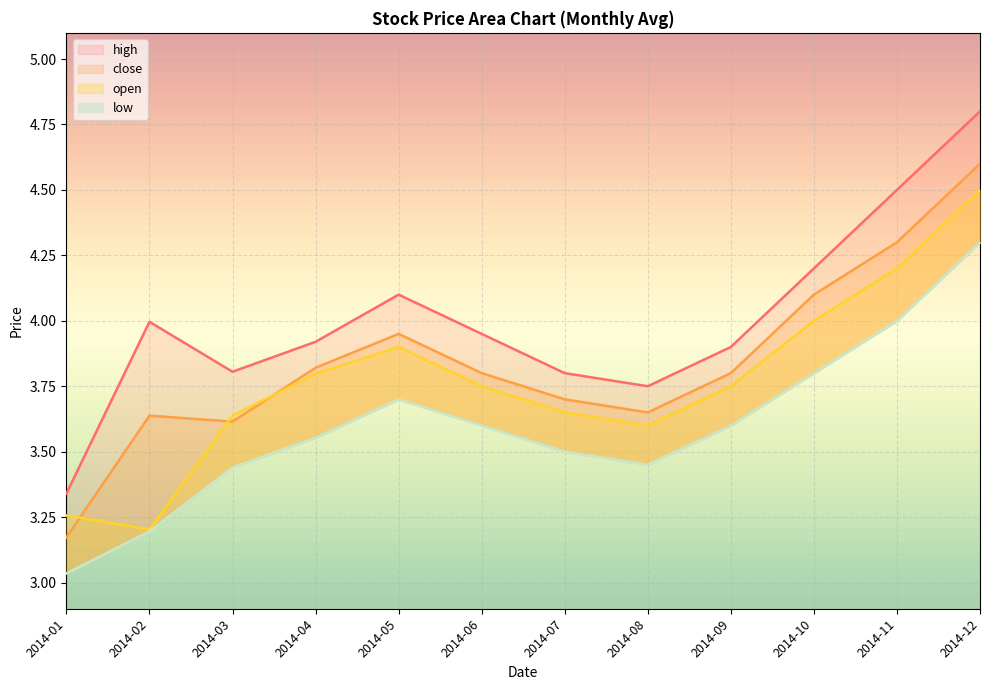

The open series shows 5.2 at 2014-01. True or false?

False